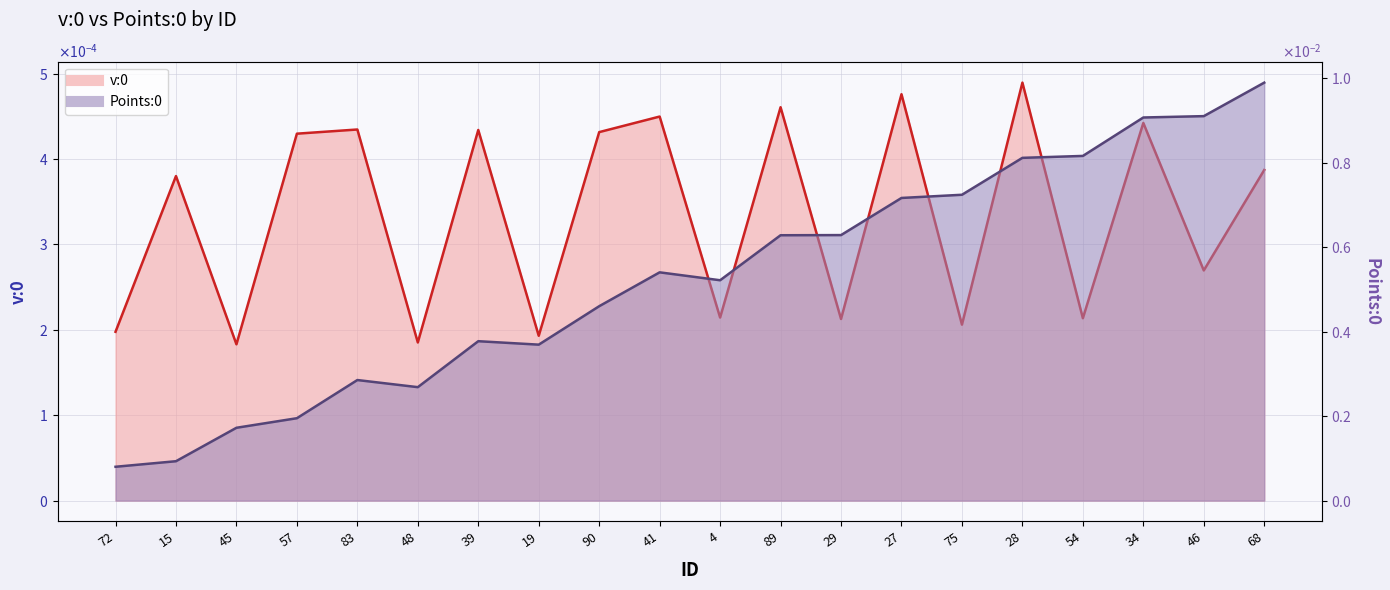

Does the chart display data point markers on the line(s)?

No